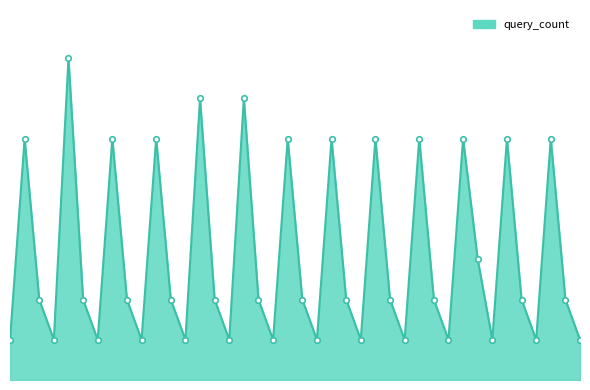

What is the difference between the maximum and second lowest values?

7